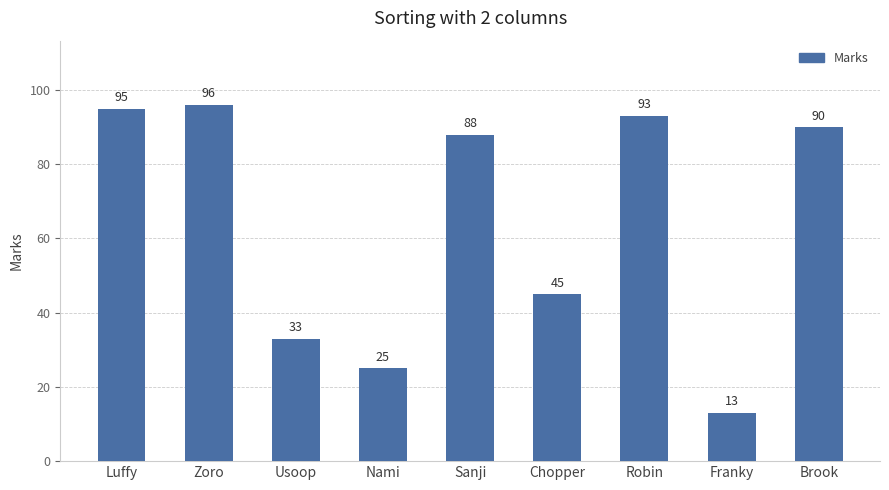

What is the difference between the maximum and minimum values?

83